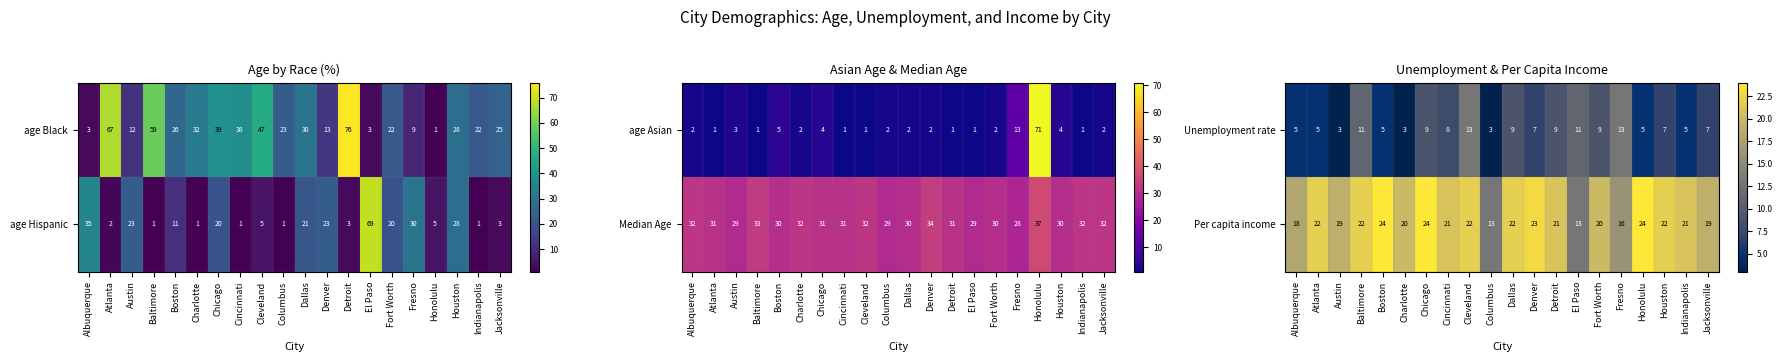

What is the difference between the maximum and second lowest values in the Per capita income series?

11